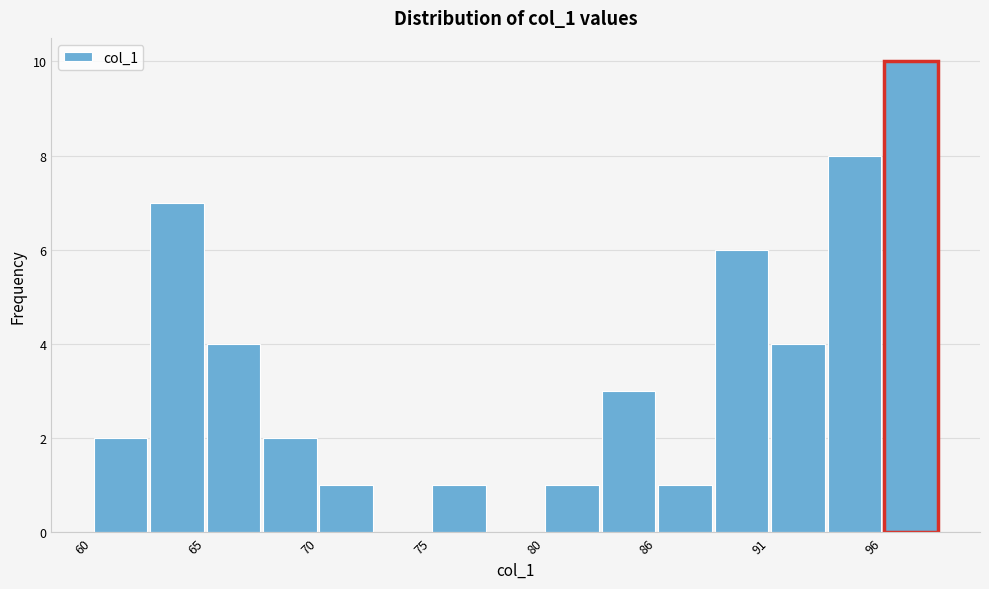

Around what value on the x-axis is the tallest bar? Give the approximate position of its centre, as read against the axis.

97